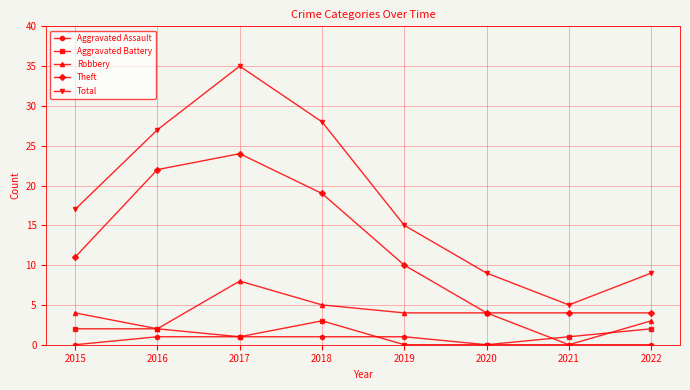

Does the chart have visible grid lines?

Yes